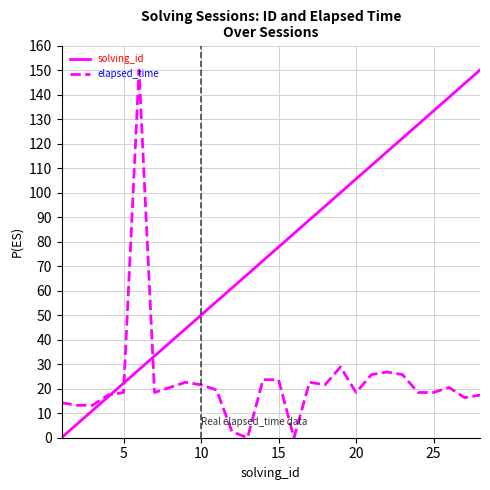

How many categories are shown in the chart?

28